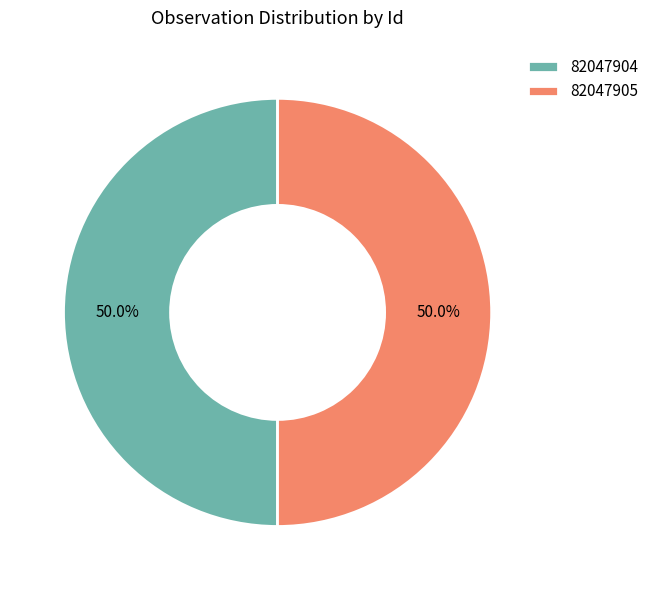

Combined, do 82047904 and 82047905 account for over 50%?

Yes